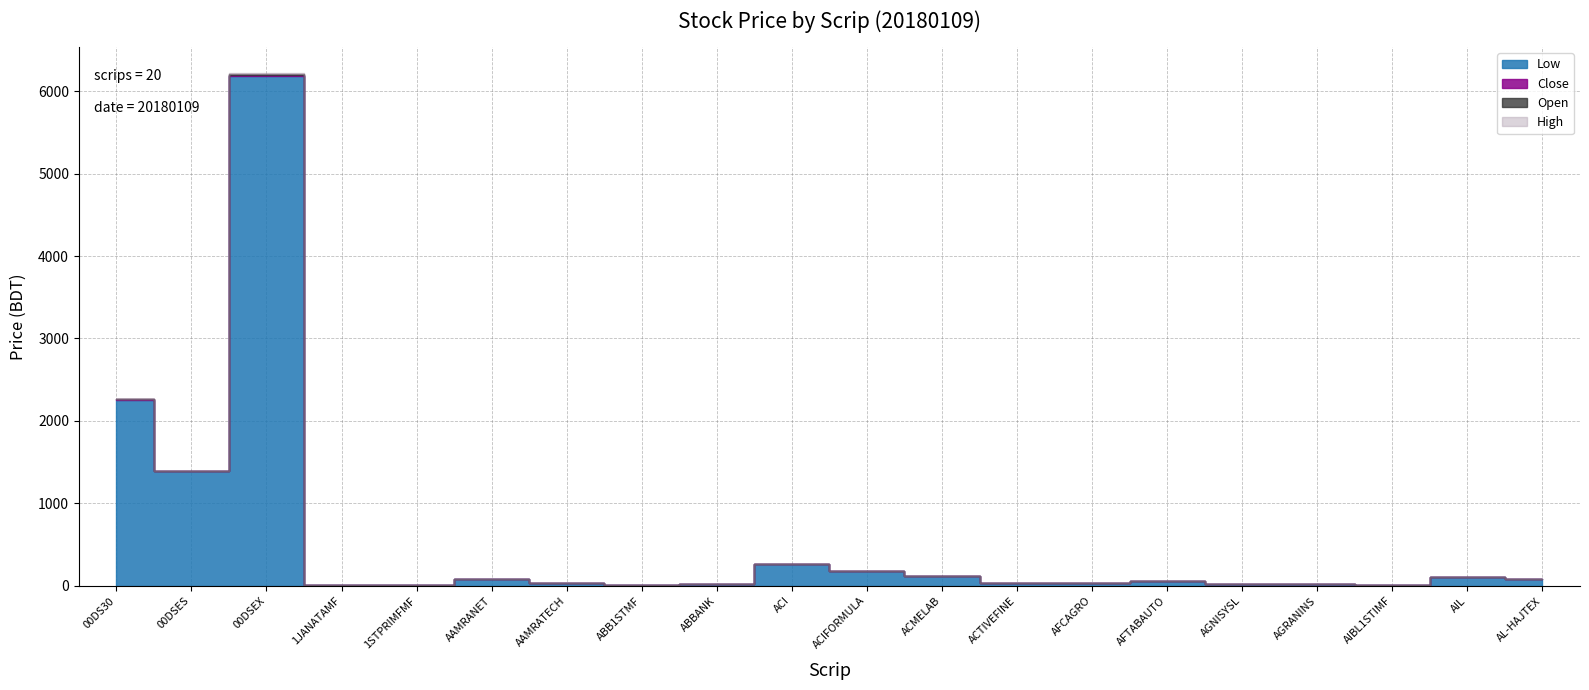

At which category is the sum across all series the highest?

00DSEX